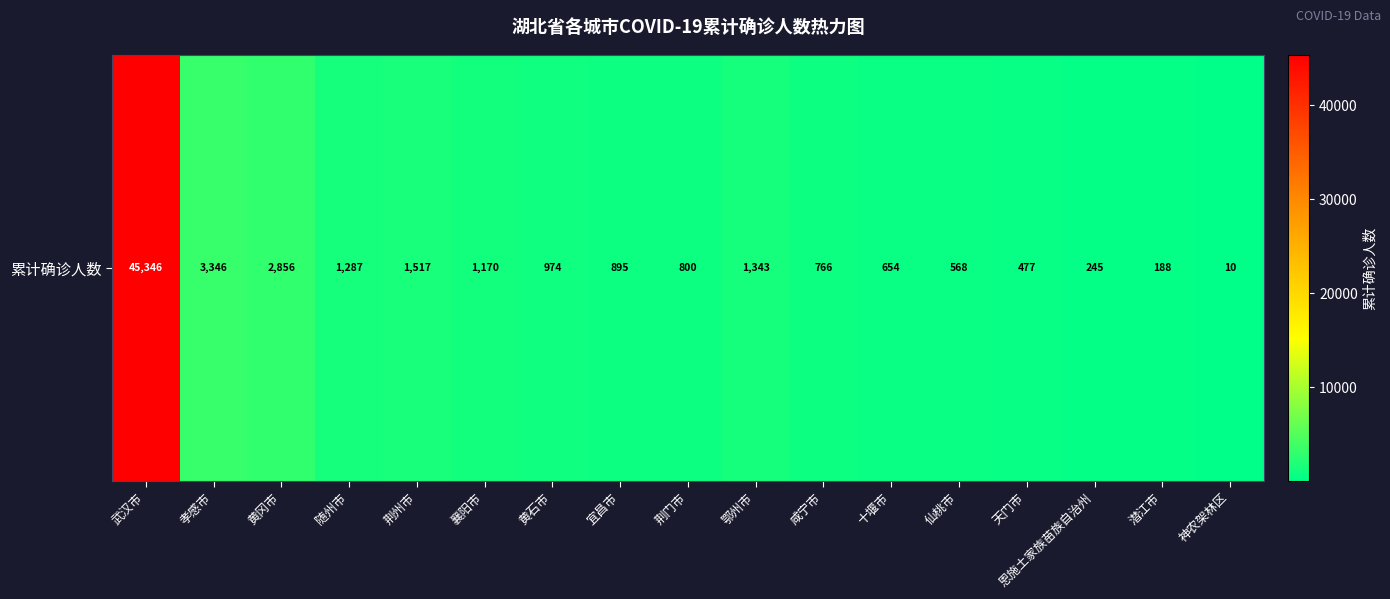

Reading left to right, transcribe all the data shown in this chart.

武汉市=45346	孝感市=3346	黄冈市=2856	随州市=1287	荆州市=1517	襄阳市=1170	黄石市=974	宜昌市=895	荆门市=800	鄂州市=1343	咸宁市=766	十堰市=654	仙桃市=568	天门市=477	恩施土家族苗族自治州=245	潜江市=188	神农架林区=10